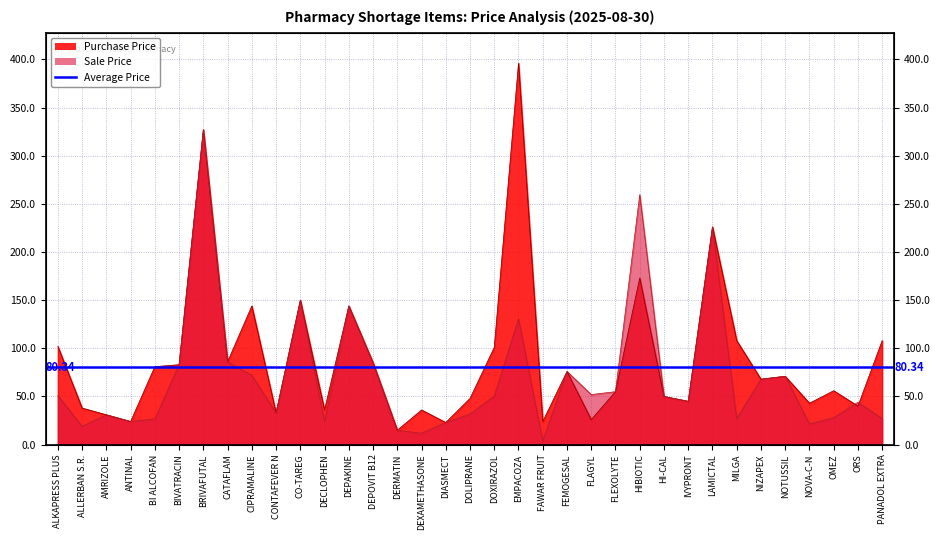

Where is Purchase Price nearest to the value 205?

LAMICTAL